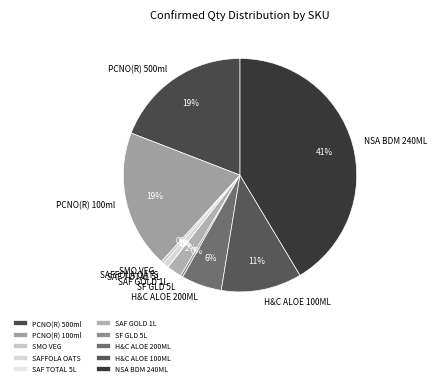

Do H&C ALOE 200ML and H&C ALOE 100ML together represent more than half of the pie?

No